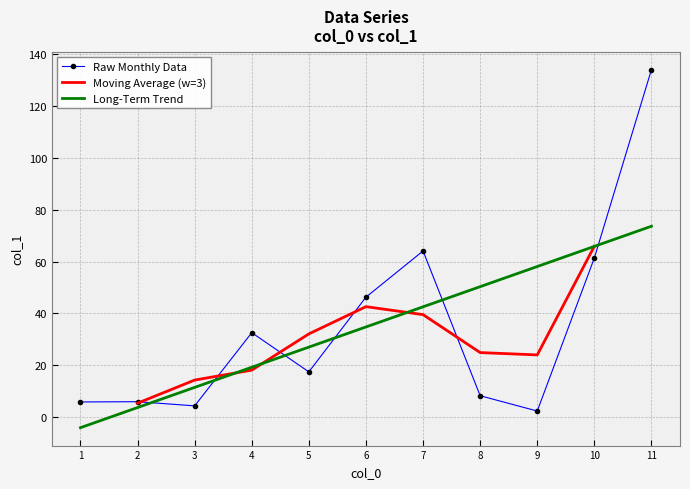

What is the difference between the second highest and second lowest values?

59.7